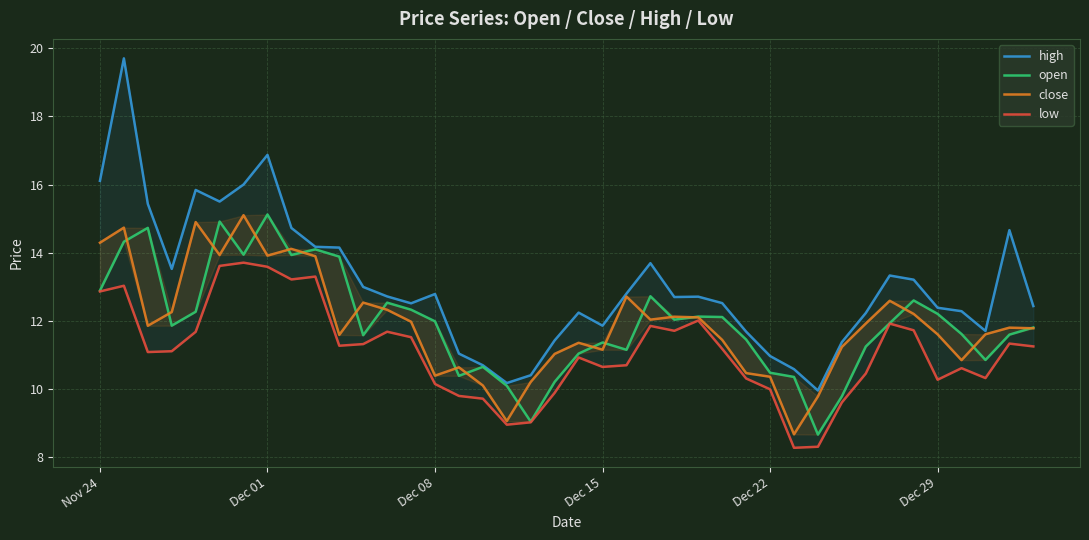

What is the value of the low point at the 23rd from the left?

10.7